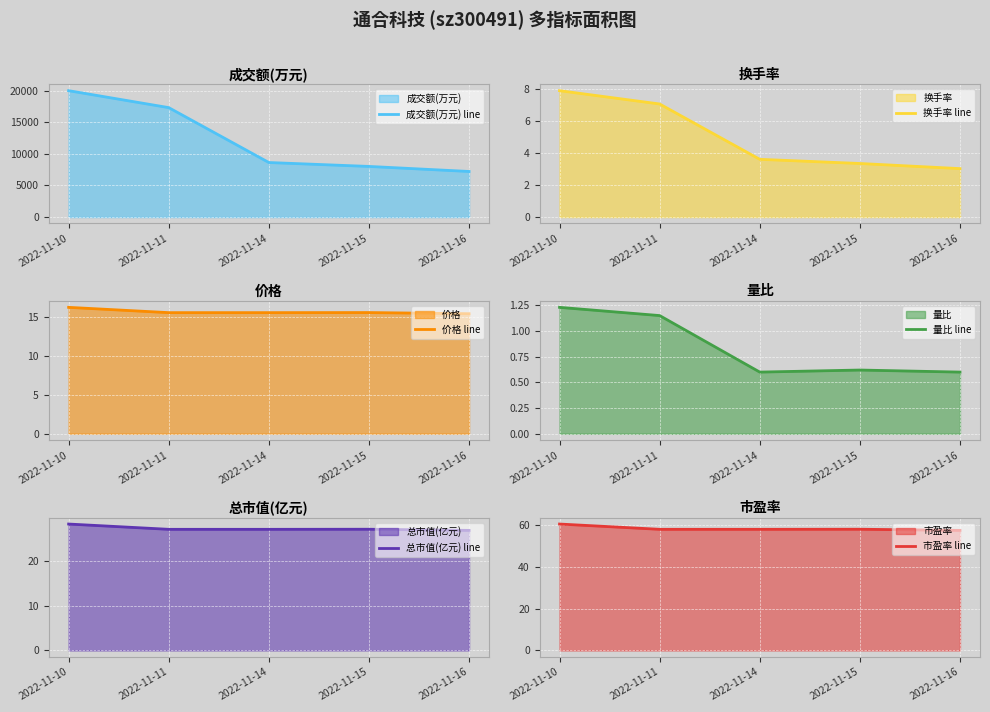

Which series has the widest spread of values?

成交额(万元) line